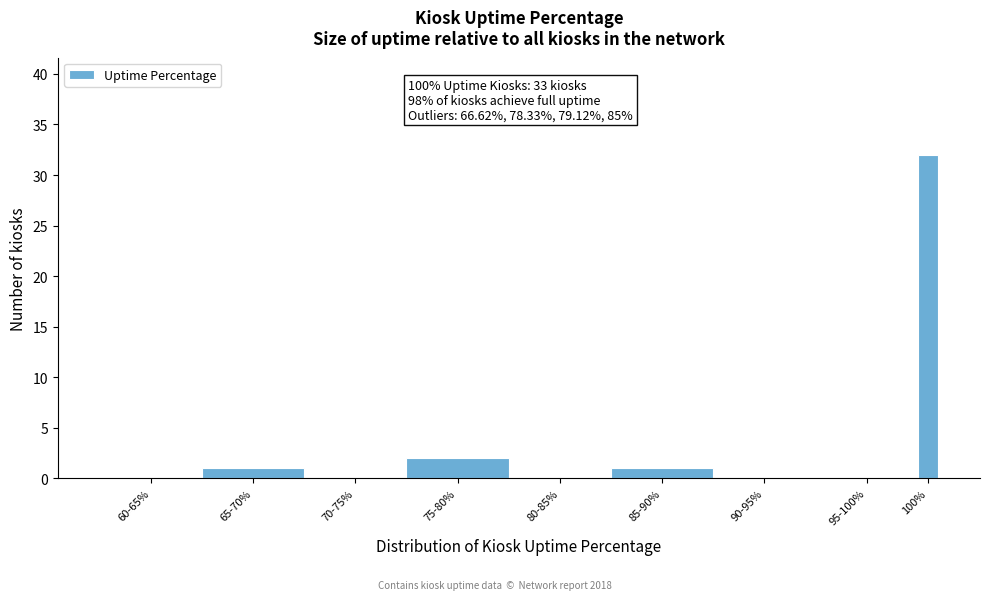

Reading left to right, list all the values displayed in this chart.

60-65%=0	65-70%=1	70-75%=0	75-80%=2	80-85%=0	85-90%=1	90-95%=0	95-100%=0	100%=32